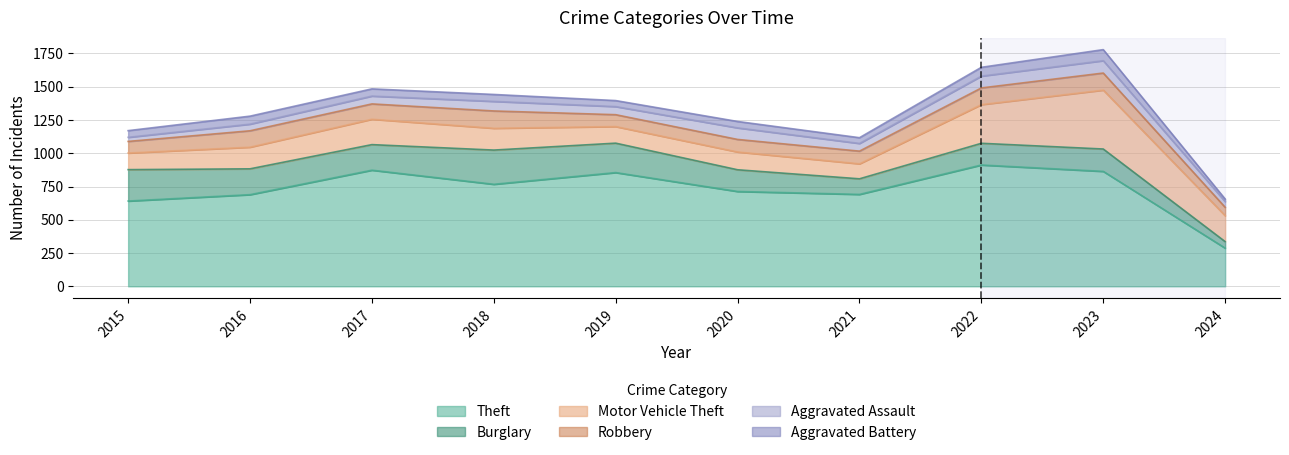

Where is Aggravated Assault nearest to the value 62?

2019